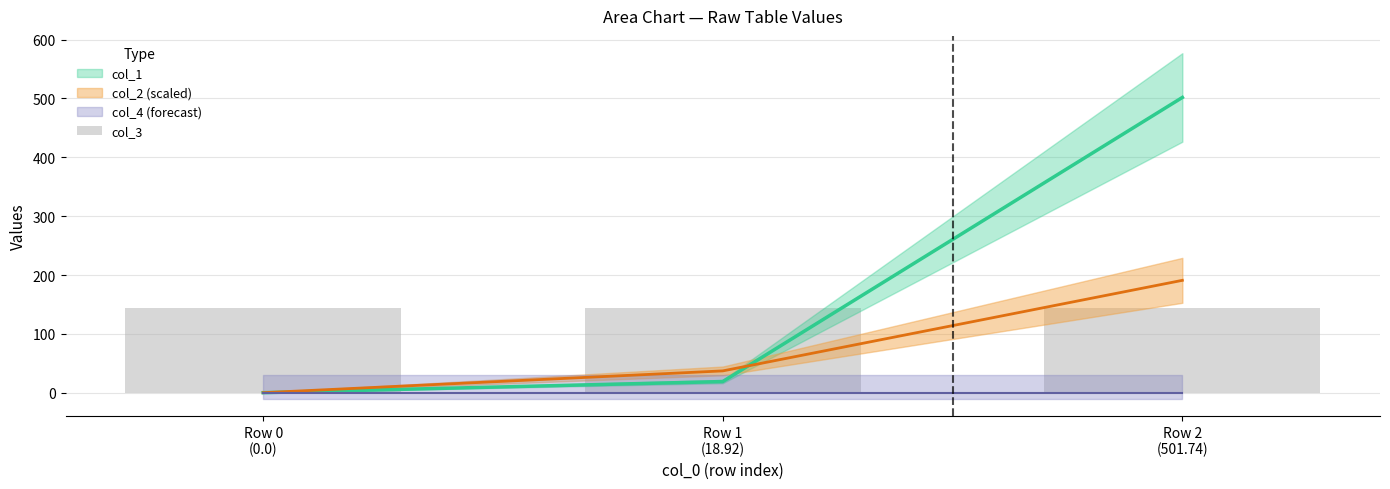

Reading left to right, transcribe all the data shown in this chart.

col_1: 0.0	18.9	501.7
col_2: 0.0	37.0	190.9